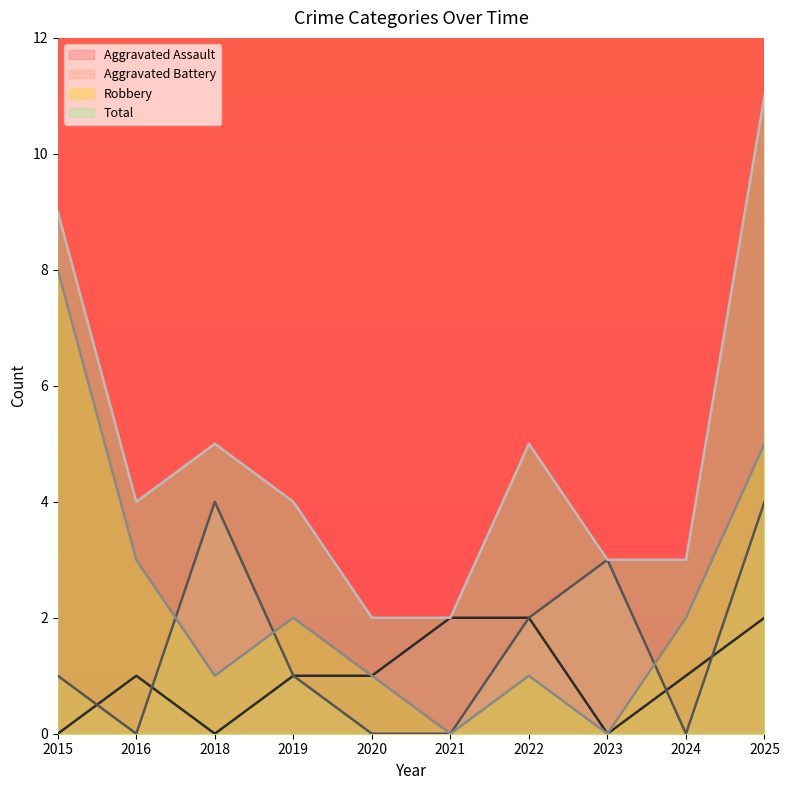

Between which two adjacent categories do Aggravated Battery and Aggravated Assault first intersect?

2015 and 2016